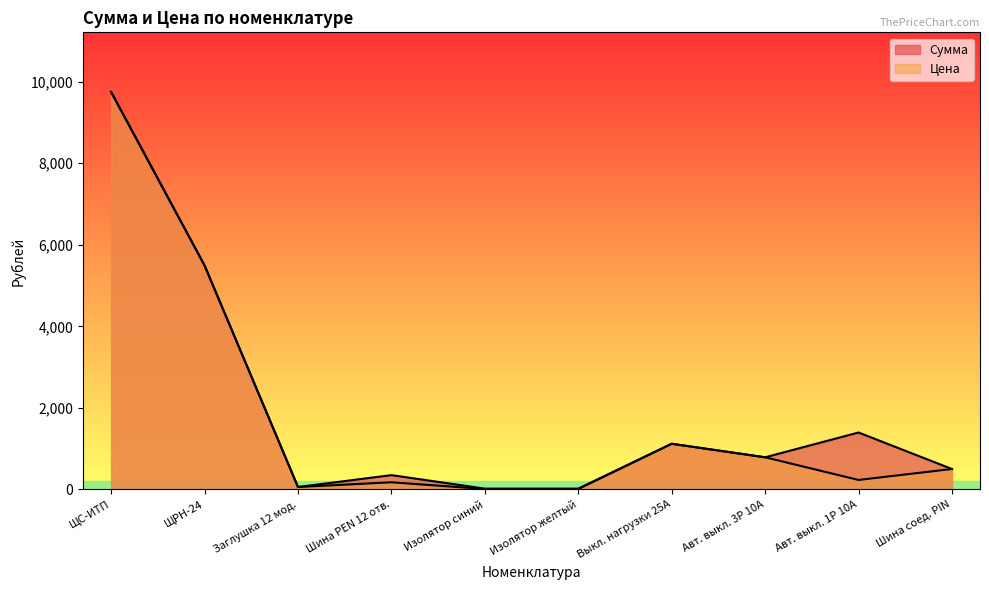

What is the label of the 8th point from the left?

Авт. выкл. 3P 10А